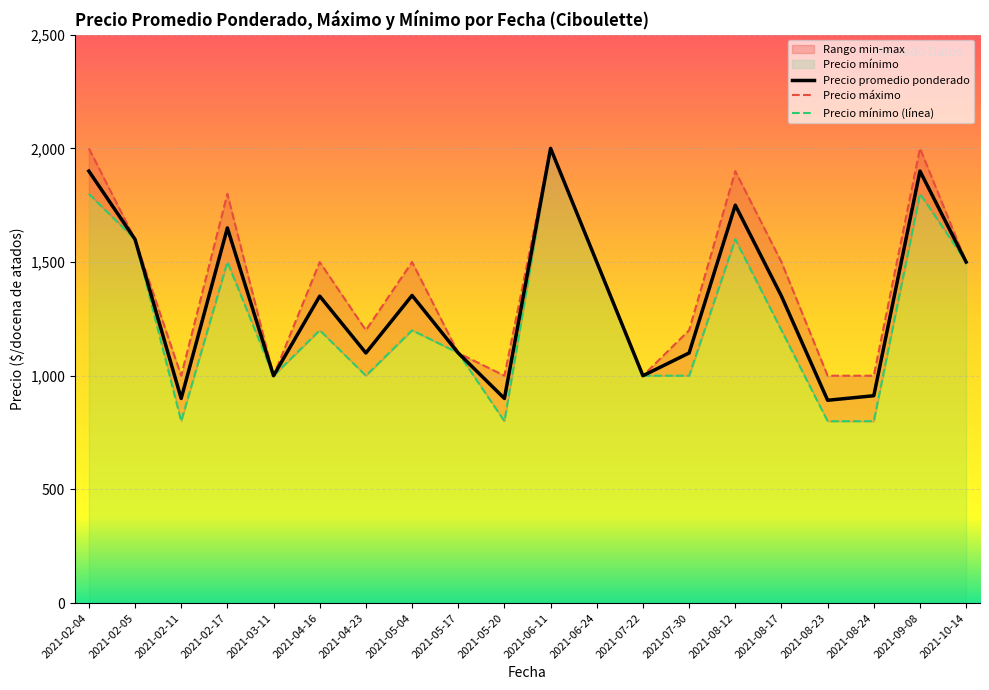

What is the label of the 9th point from the left?

2021-05-17